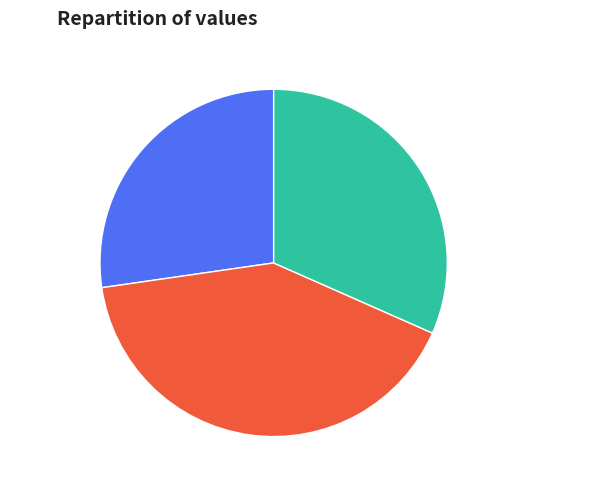

Is 寄友人·华堂非不慕 the majority of the pie?

No